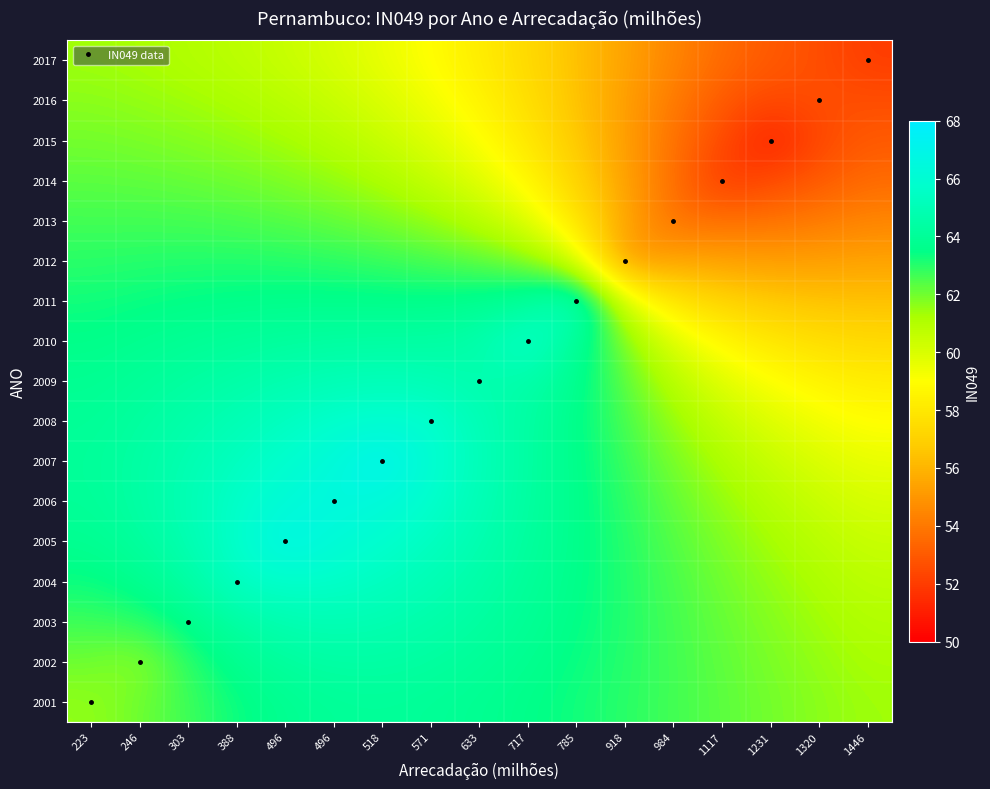

What is the total value across all series at 1320?

979.0